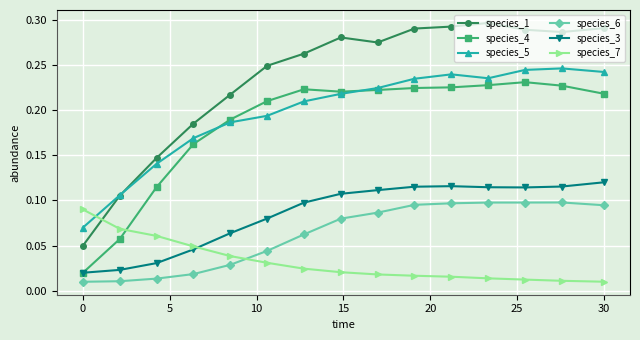

Which series has the largest range (max minus min)?

species_1